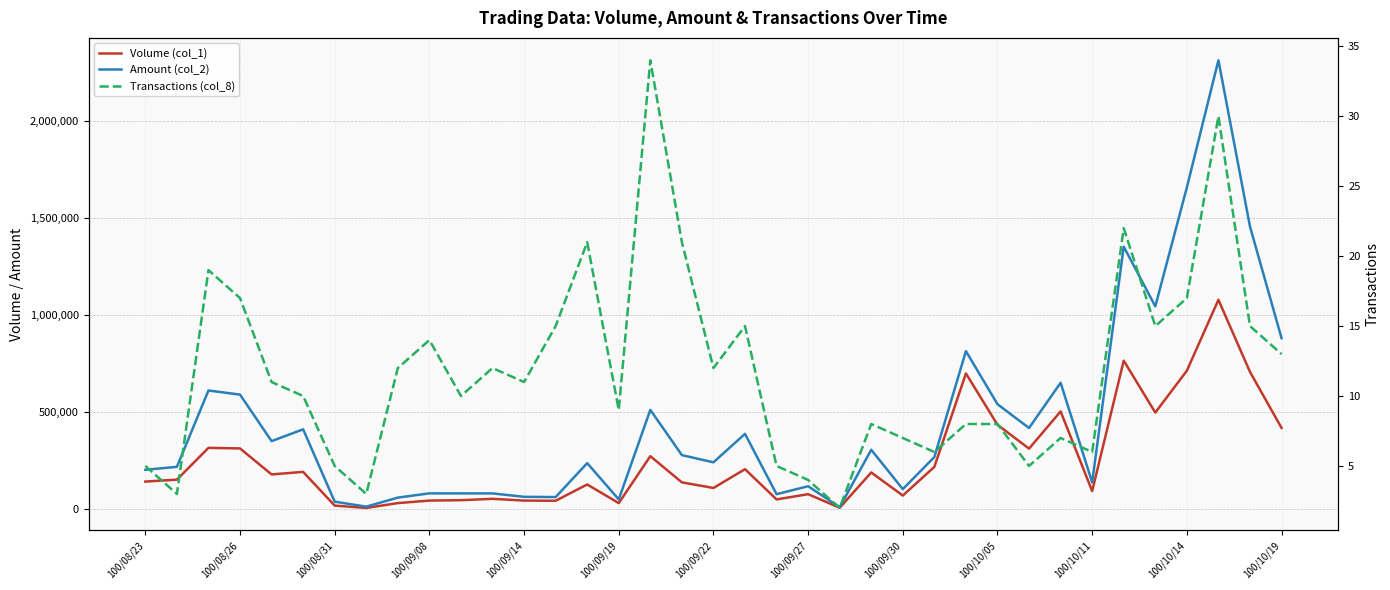

List the series in order of their overall mean, lowest first.

Transactions (col_8), Volume (col_1), Amount (col_2)